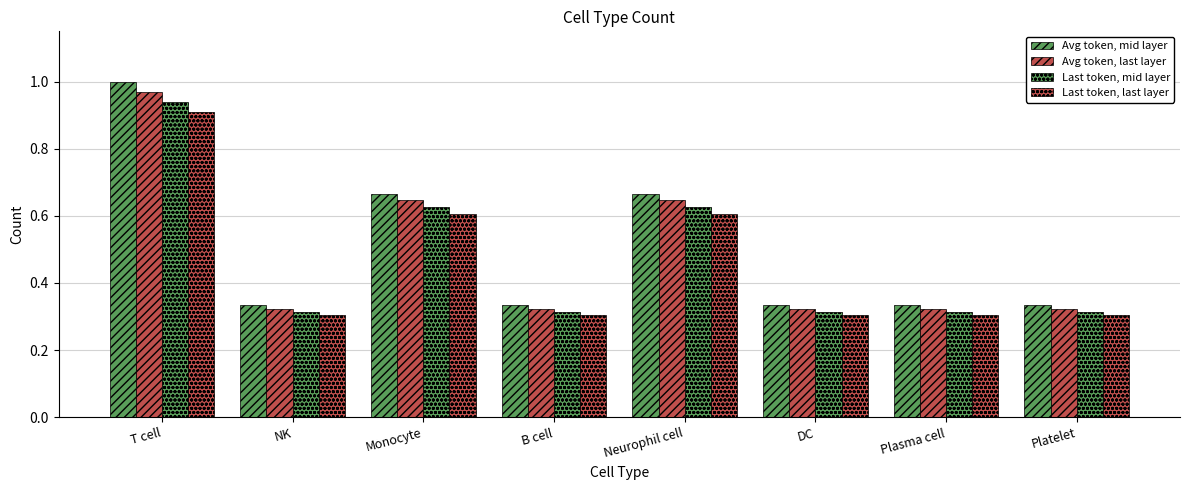

How many distinct data groups are displayed?

4